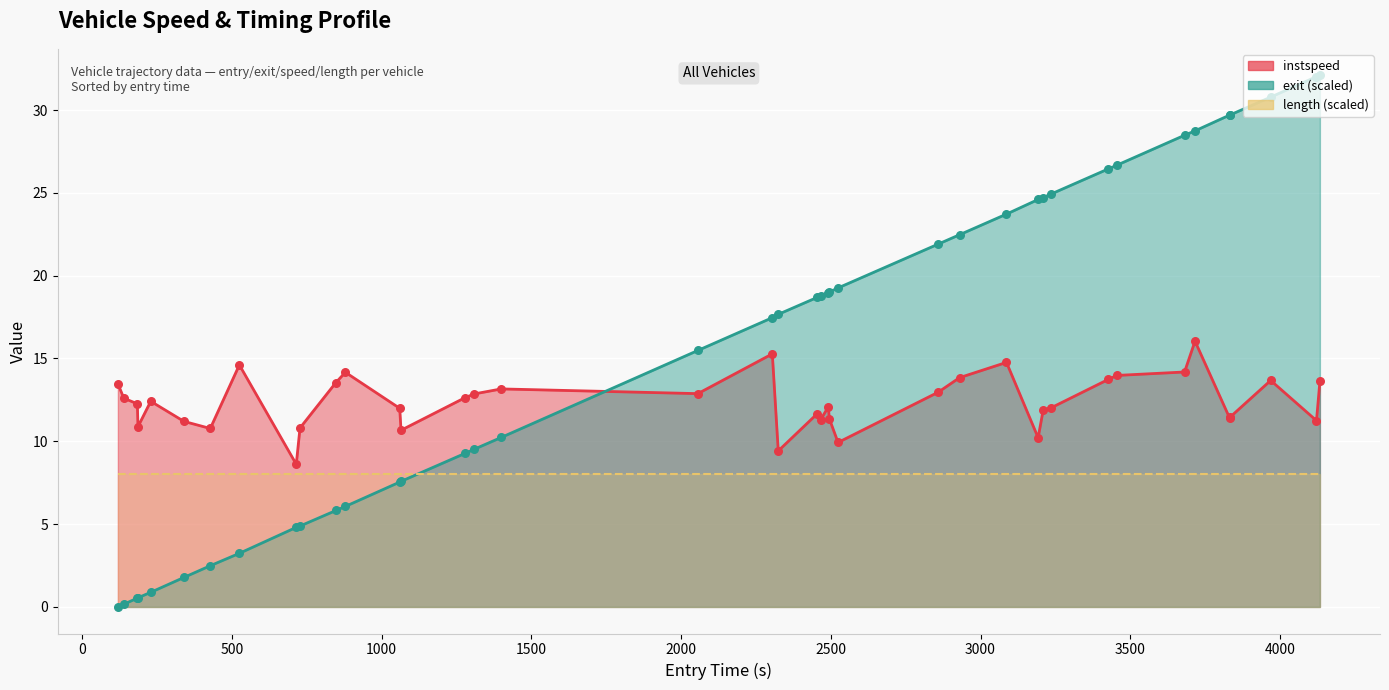

At how many categories does at least one series exceed 9?

39